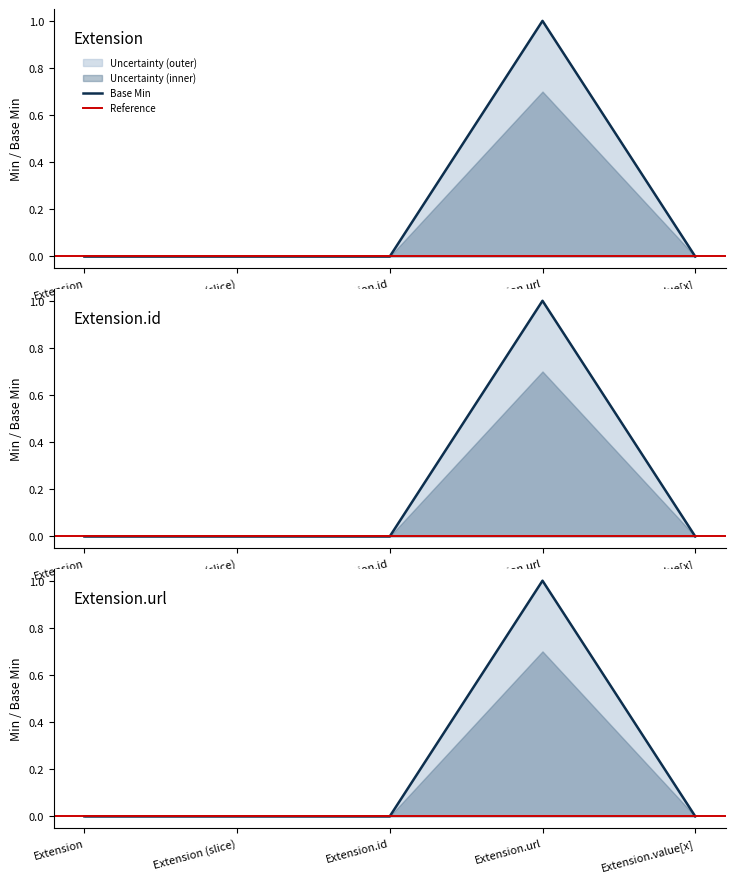

Is it true that Min equals 0 at Extension?

True